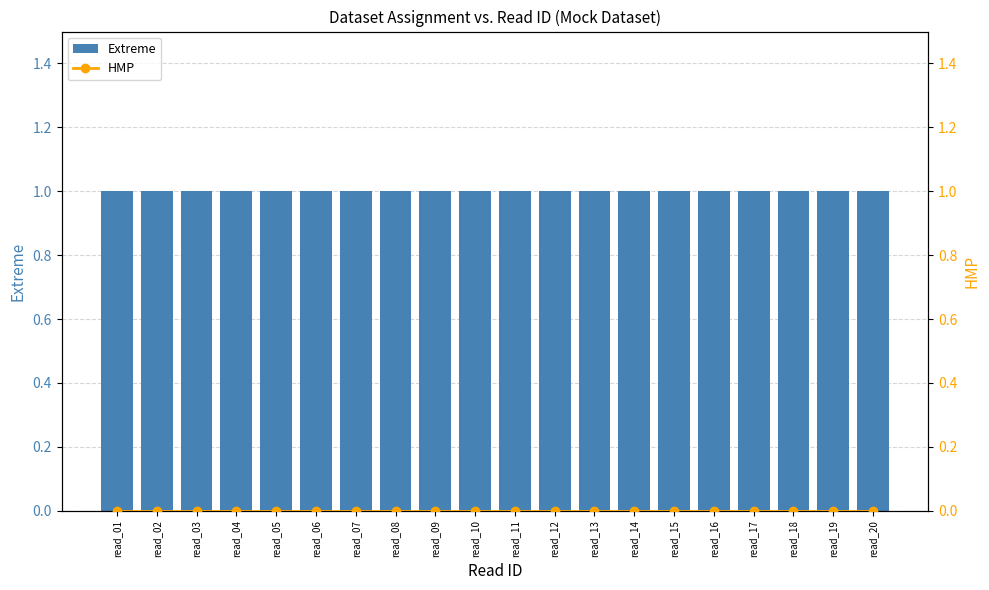

What is the minimum value for Extreme?

1